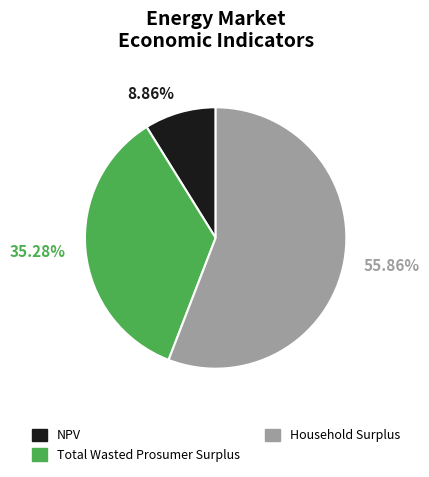

Is the sum of NPV and Total Wasted Prosumer Surplus greater than half?

No